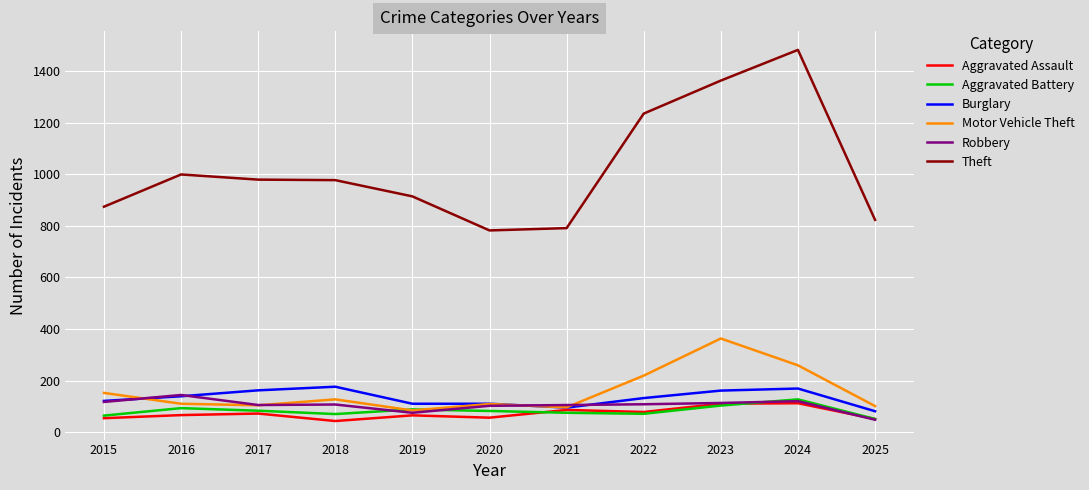

What is the spread (max minus min) of values at 2015?

820